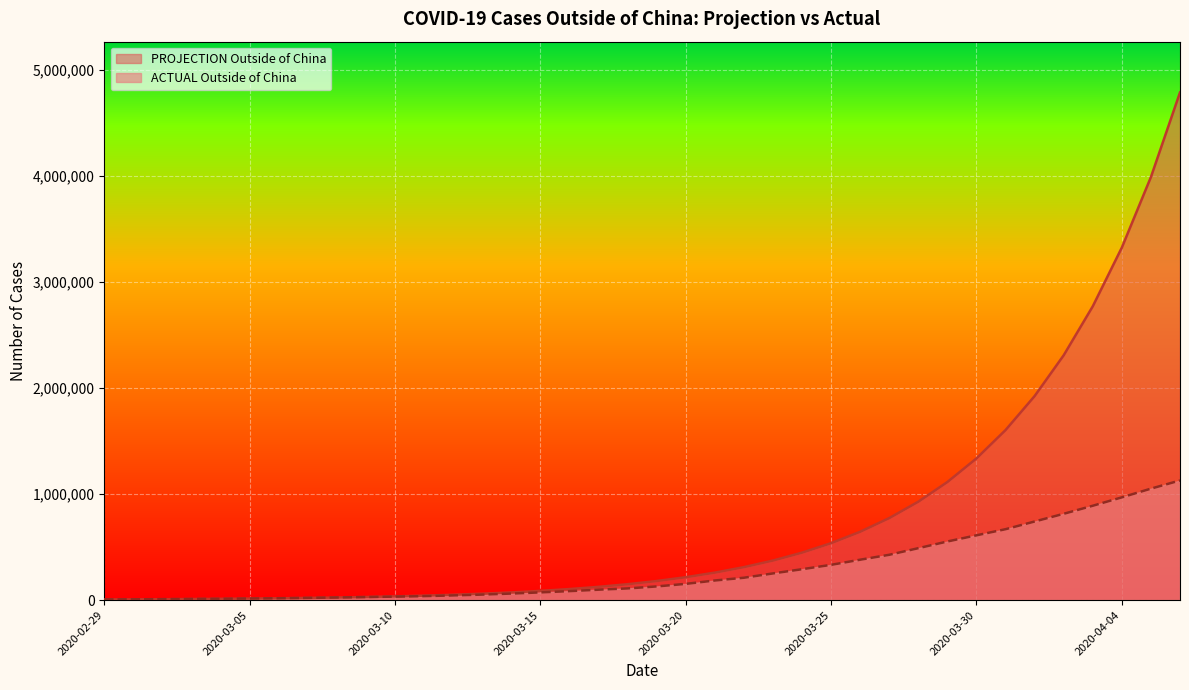

How many values in the PROJECTION Outside of China series are below 179842?

19